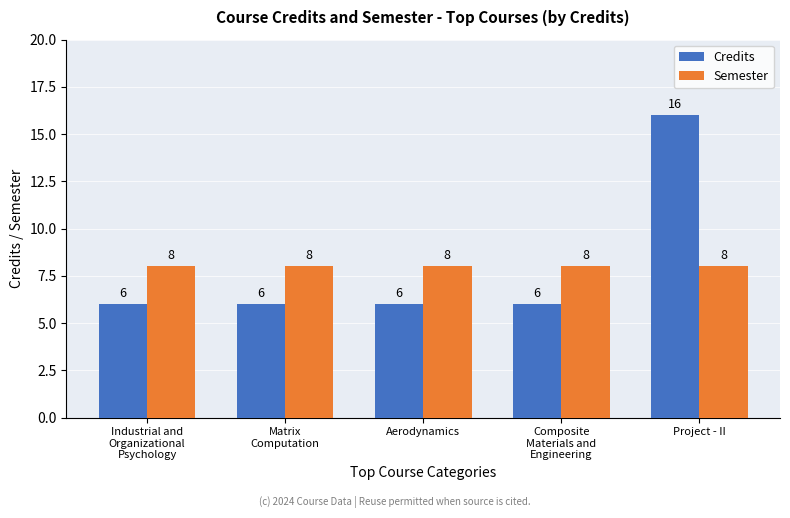

How many data points does each series have?

5